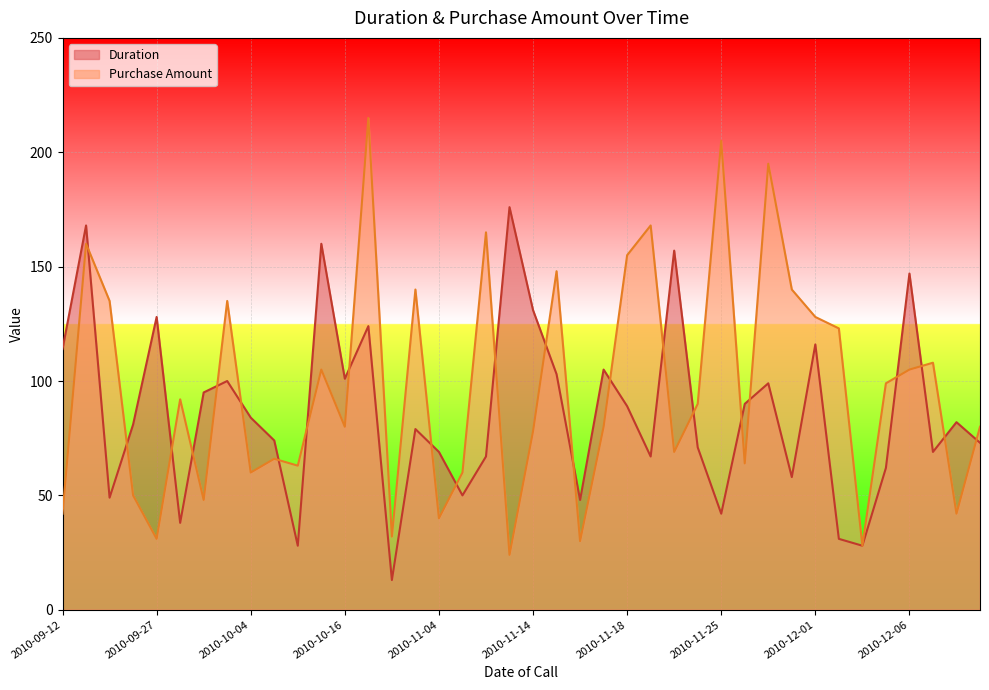

What is the greatest value displayed?

215